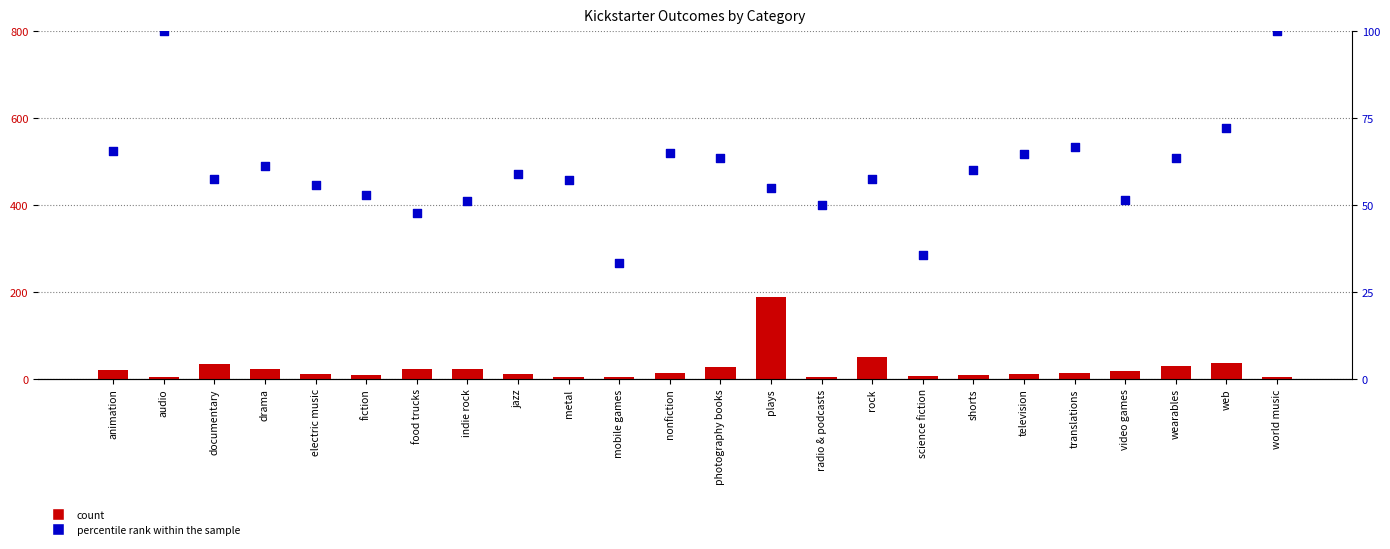

What are all the series names shown in the legend?

count, percentile rank within the sample